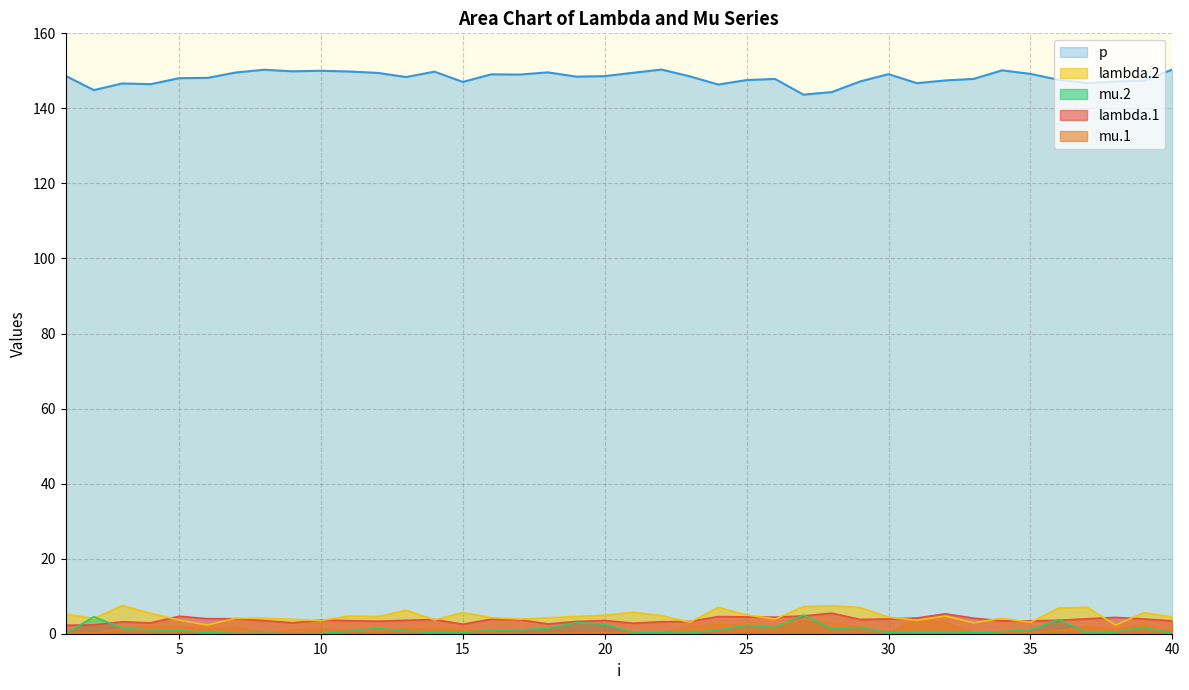

How many values in the mu.1 series exceed 1?

21